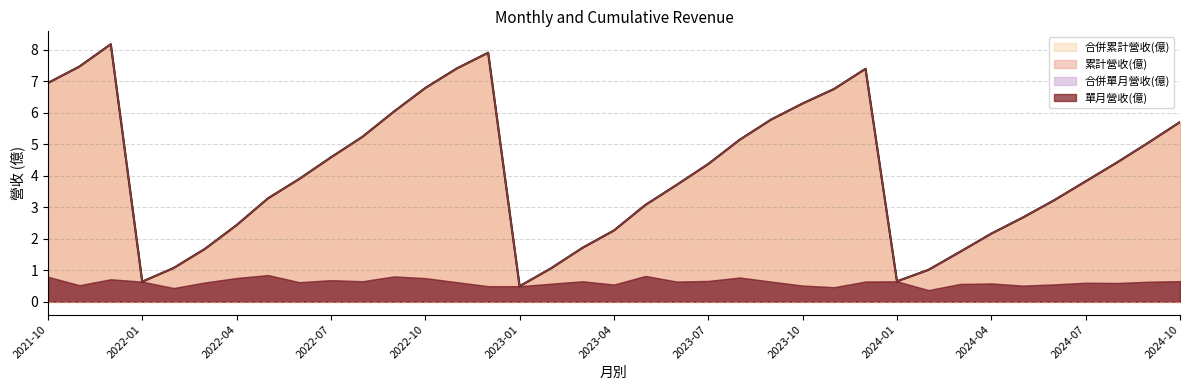

Does the chart display data point markers on the line(s)?

No